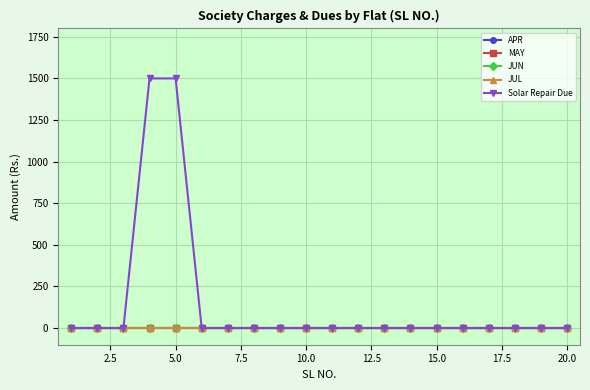

Is this an area chart (filled region under the line)?

No